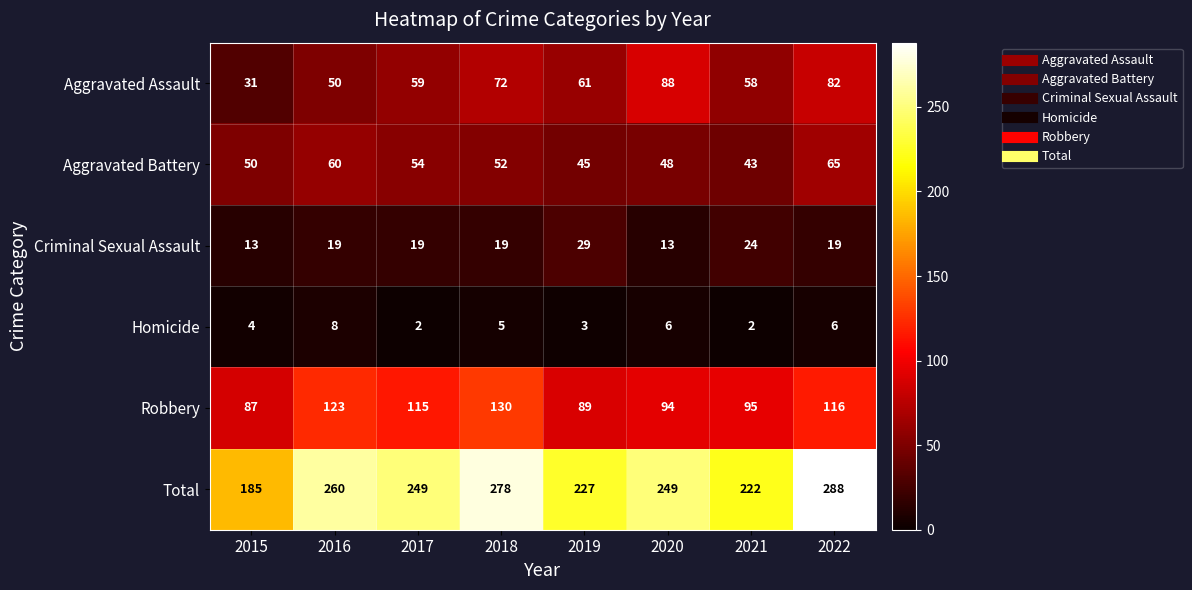

Which series has the largest range (max minus min)?

Total